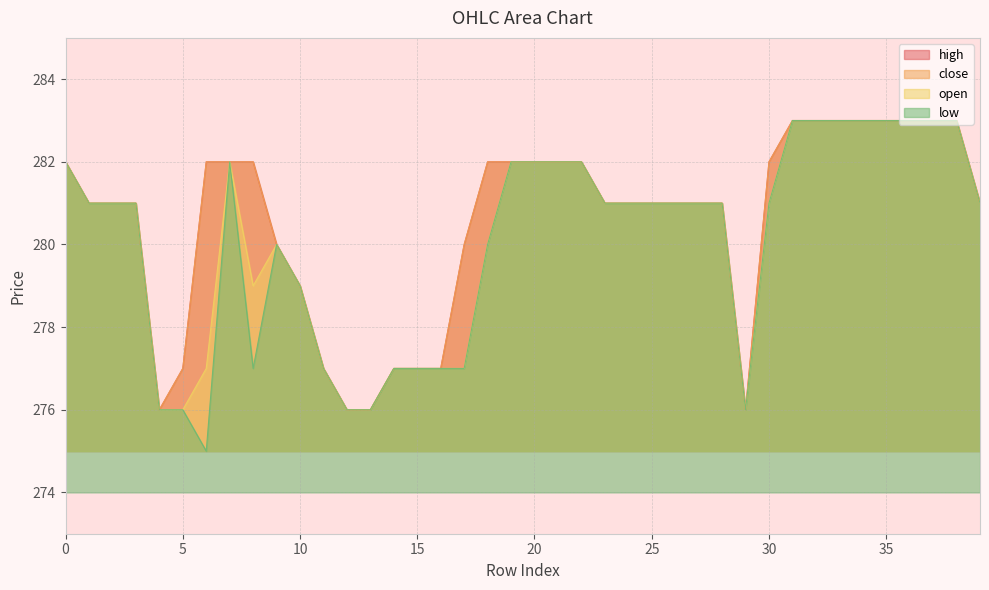

What is the difference between the highest and lowest values at 6?

7